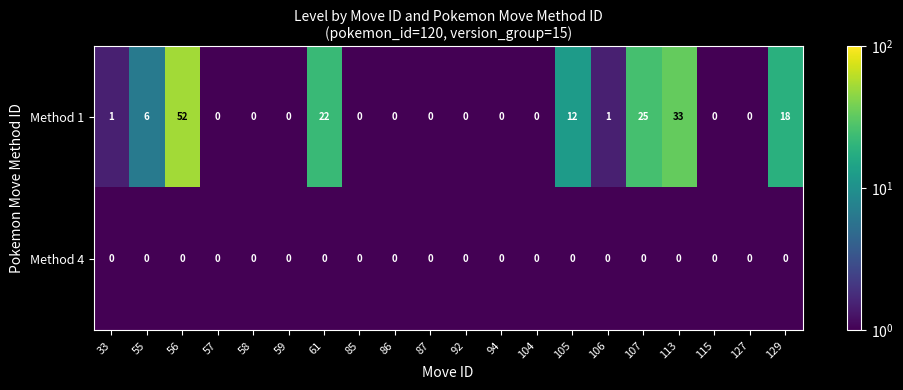

The Method 1 series shows 30 at 127. True or false?

False